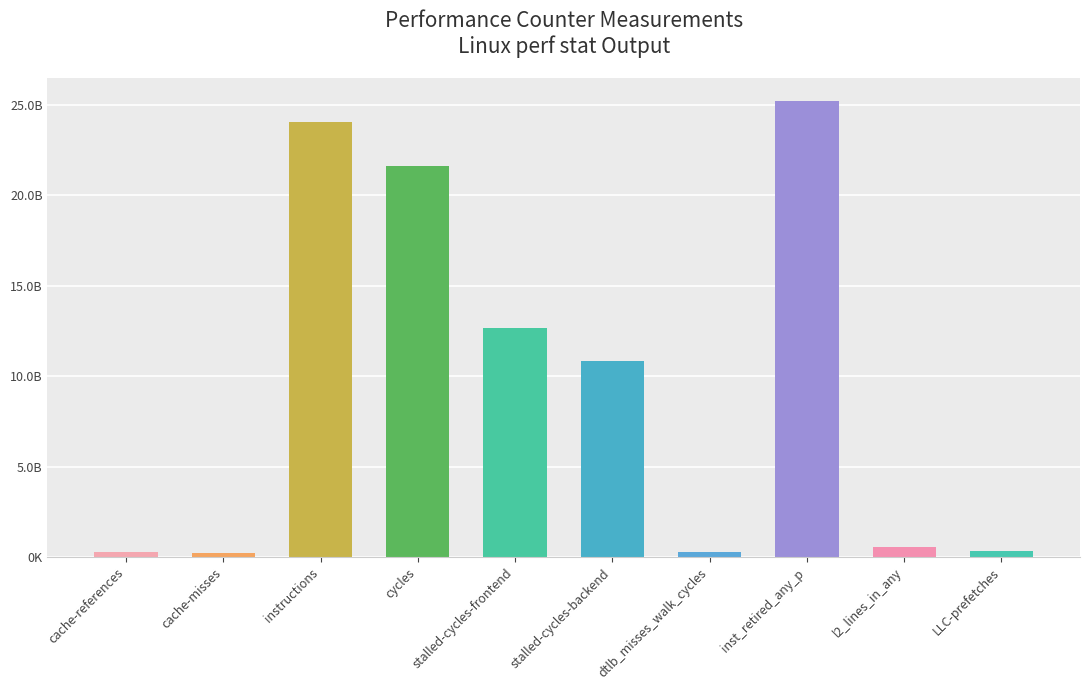

Read the value at LLC-prefetches, to the nearest 100.

333855600